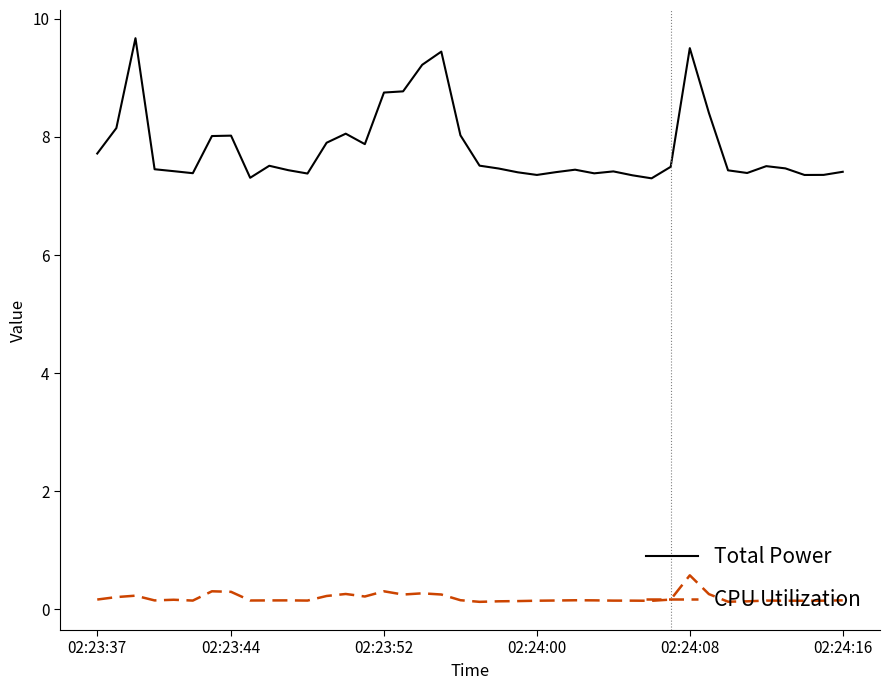

List the series in order of their overall mean, lowest first.

CPU Utilization, Total Power